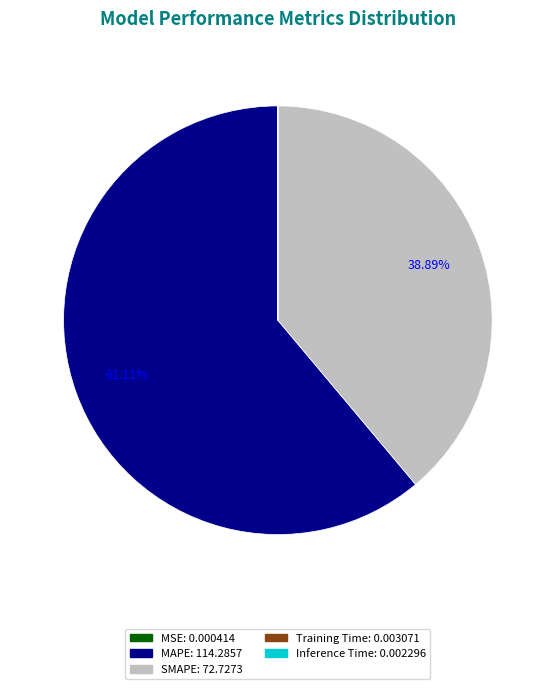

Does any single category account for the majority?

Yes